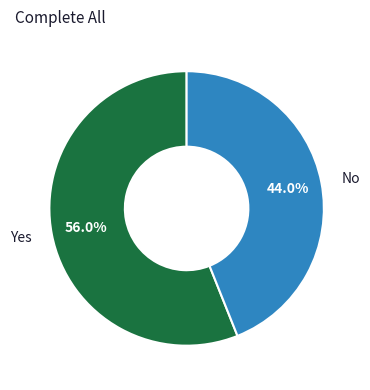

Which has a higher value, Yes or No?

Yes